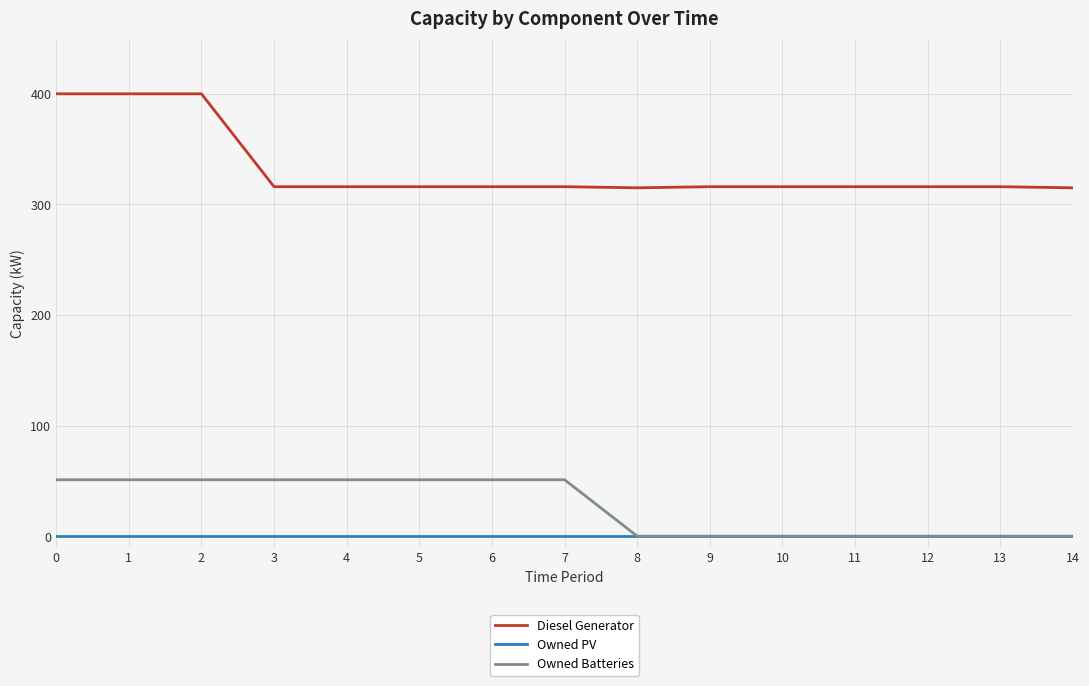

At how many categories does at least one series exceed 381?

3